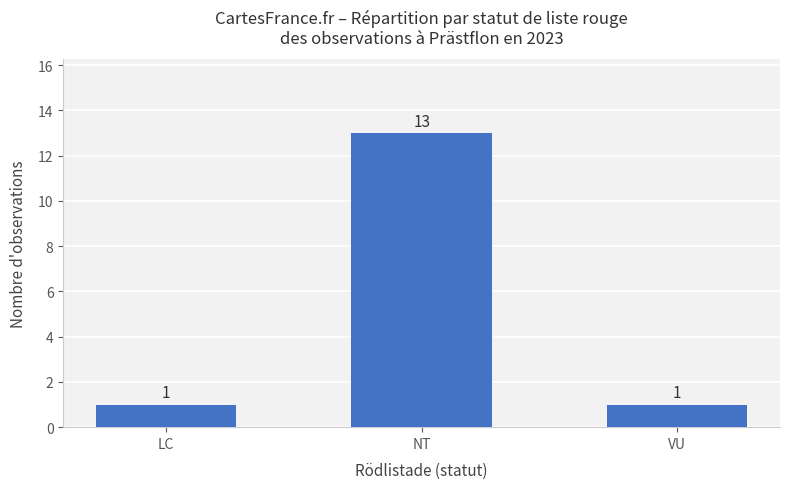

What is the sum of the values at VU and NT?

14